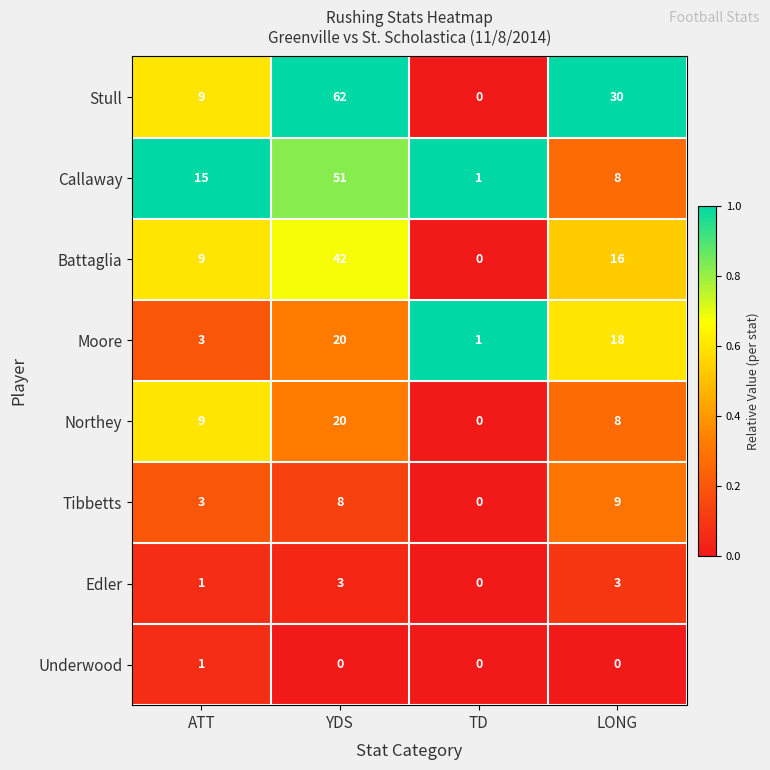

What is the total value across all series at YDS?

206